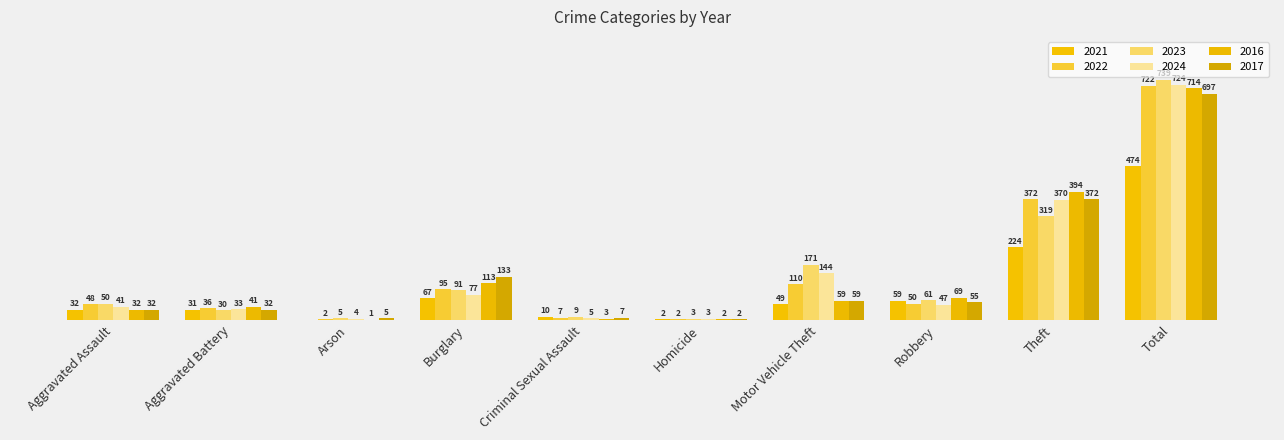

What value does the 2022 series have at Arson?

2